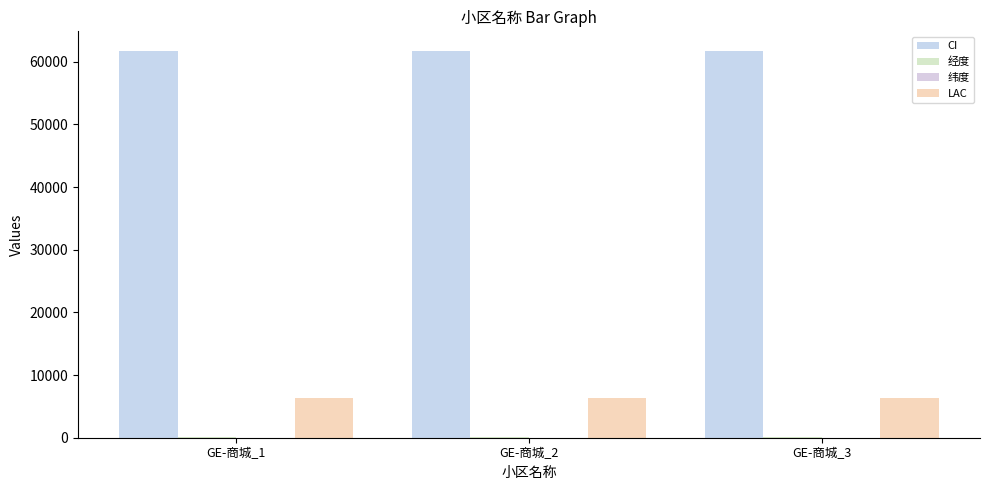

How many groups of bars are there?

3